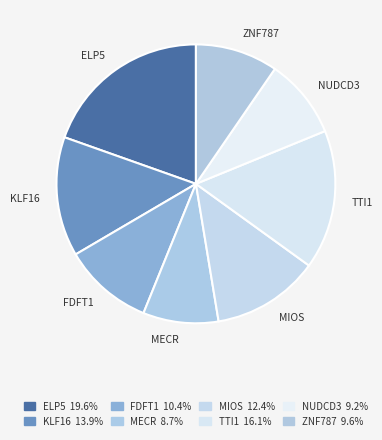

Count the number of slices in the pie.

8